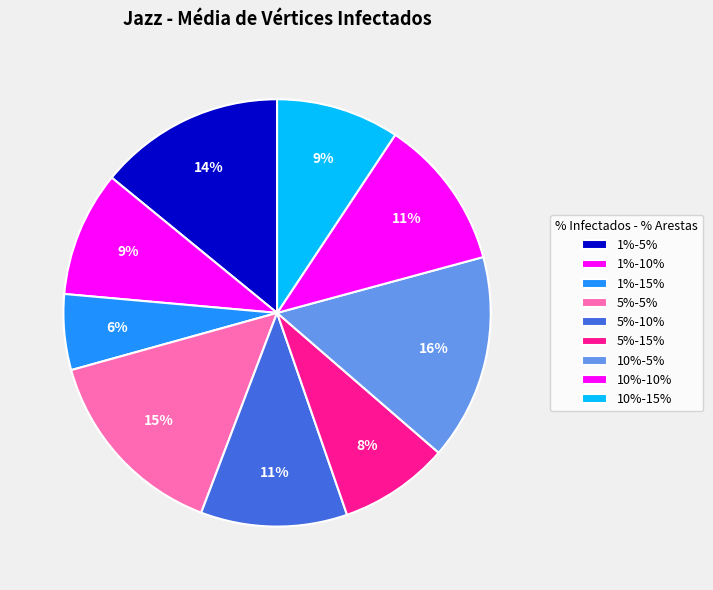

Does 10%-10% account for over 50% of the chart?

No